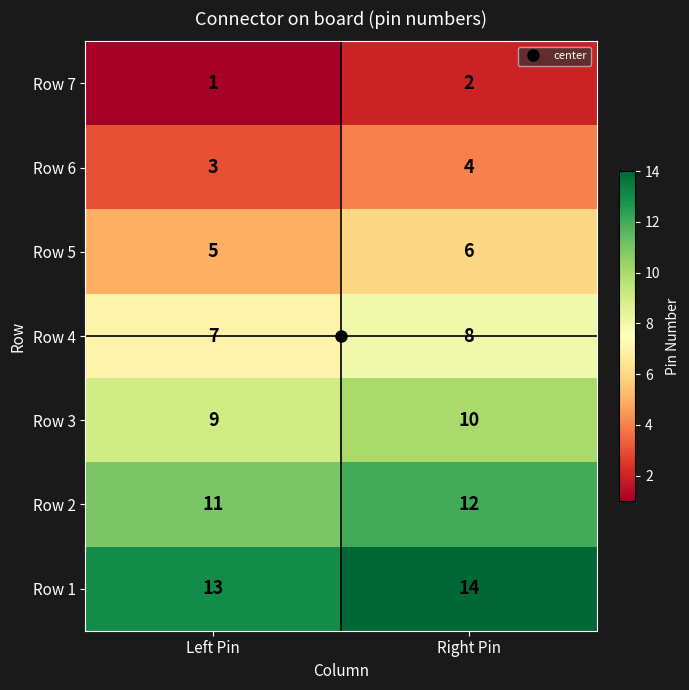

What is the average value of the Row 6 series?

4